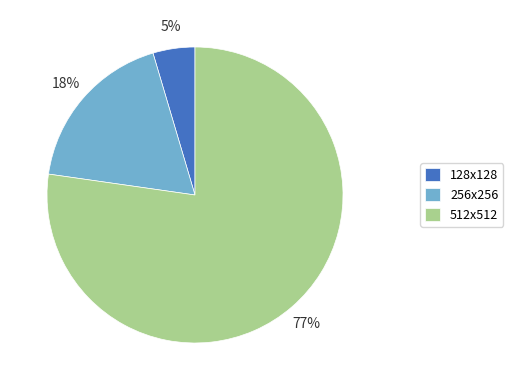

Between 256x256 and 128x128, which is larger?

256x256